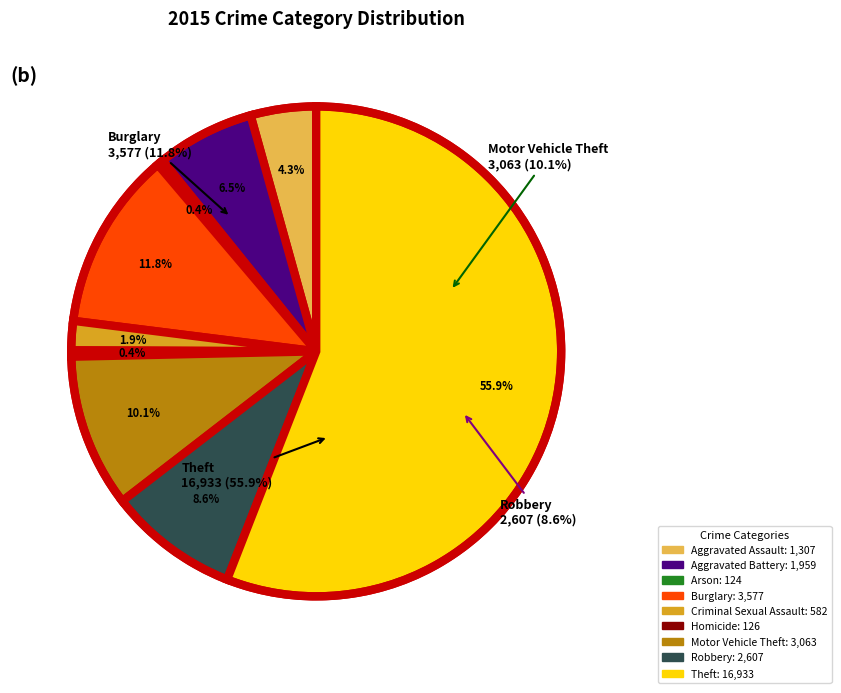

What portion of the pie excludes Aggravated Battery?

93.5%